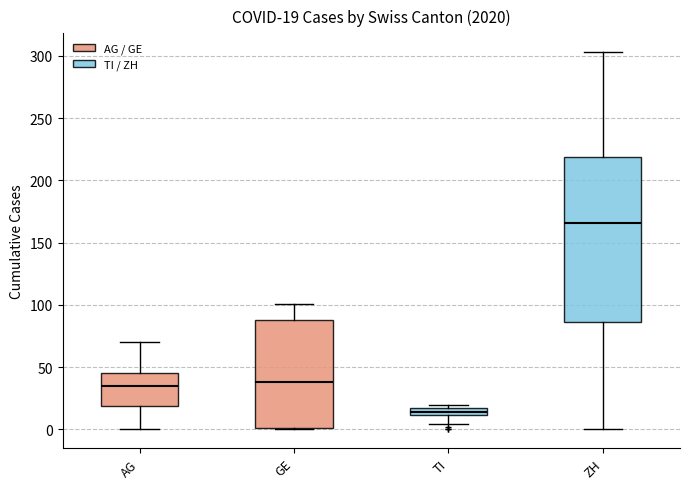

Which box is the tallest, from its lower edge to its upper edge?

ZH